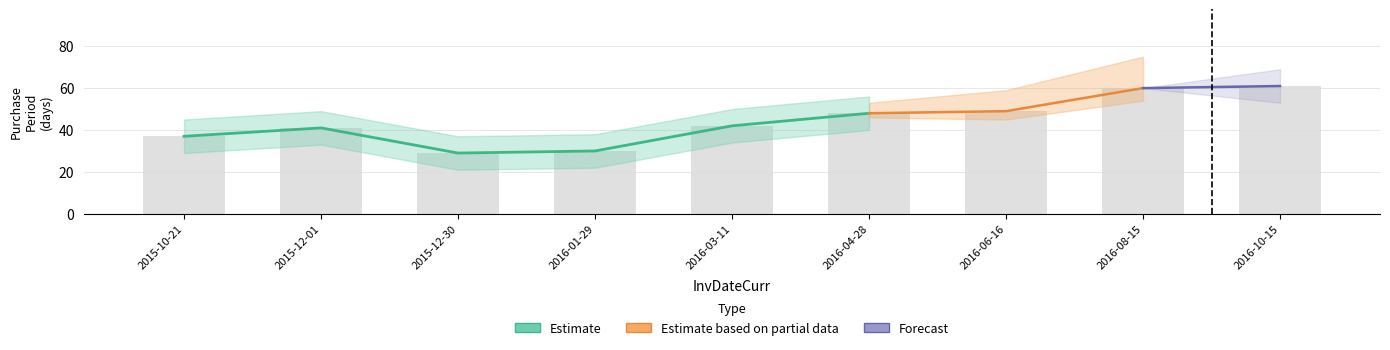

What is the value of the 1st bar from the left?

37